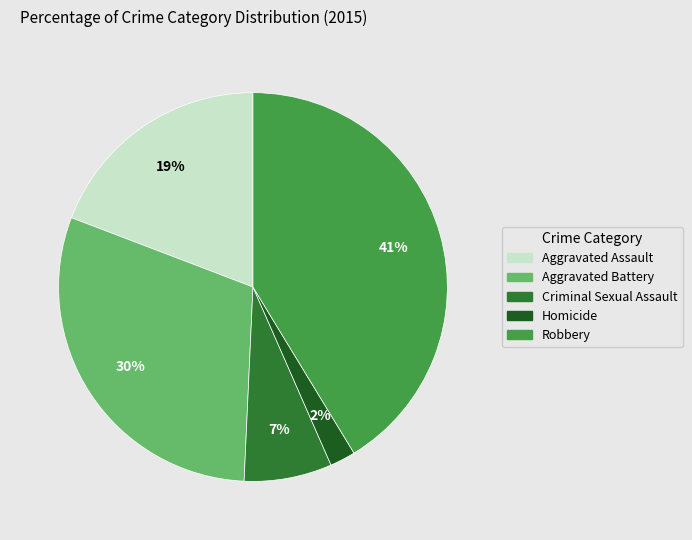

To the nearest percent, what percentage of the pie is Homicide?

2%